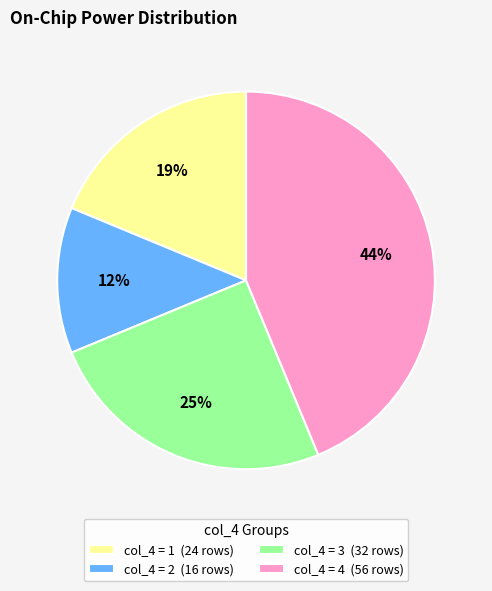

Count the number of slices in the pie.

4